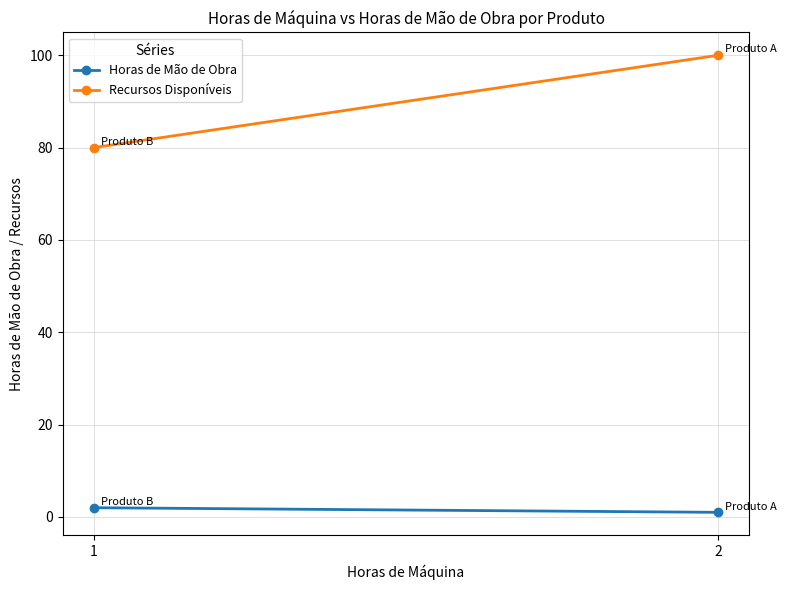

What is the total value across all series at 1?

82